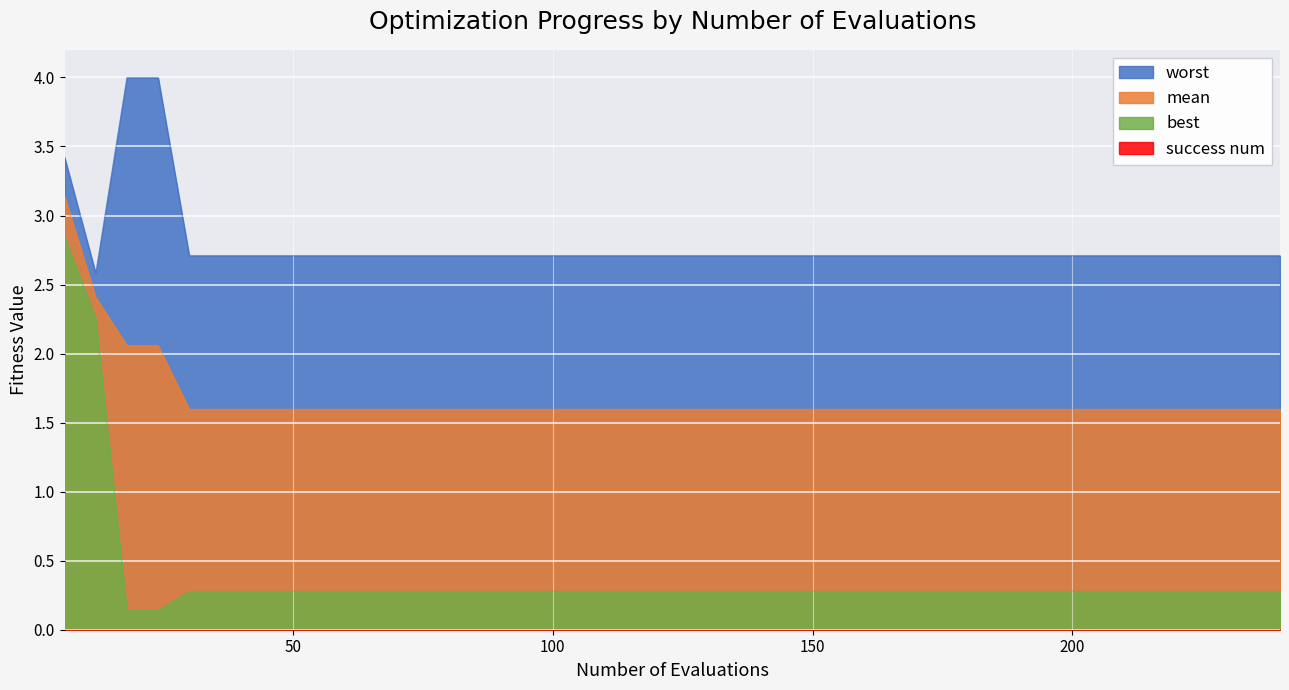

The value of best at 66 is 0.5. True or false?

False